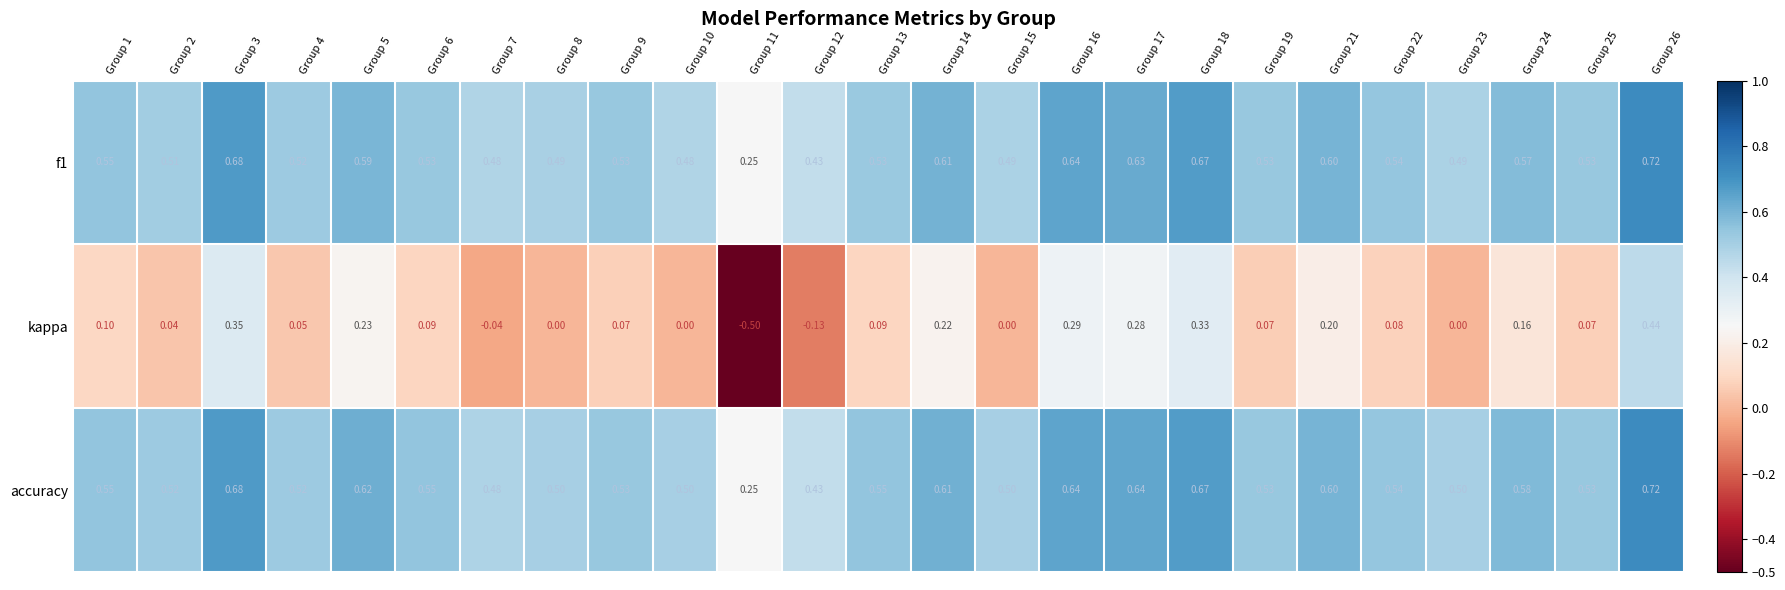

At Group 8, list the series in order from smallest to largest.

kappa, f1, accuracy